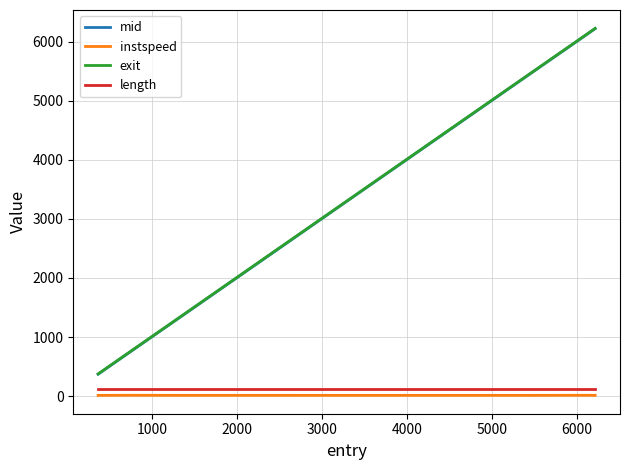

What is the smallest value displayed?

12.7